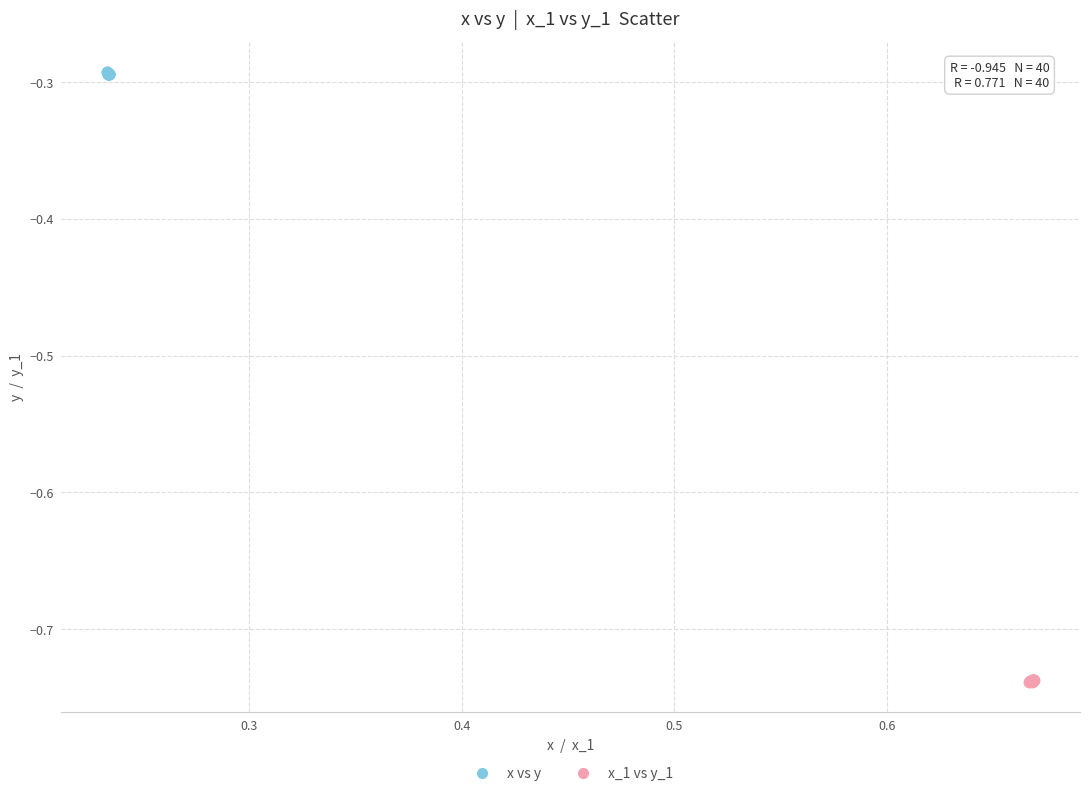

Which series contains the highest Y value?

x vs y